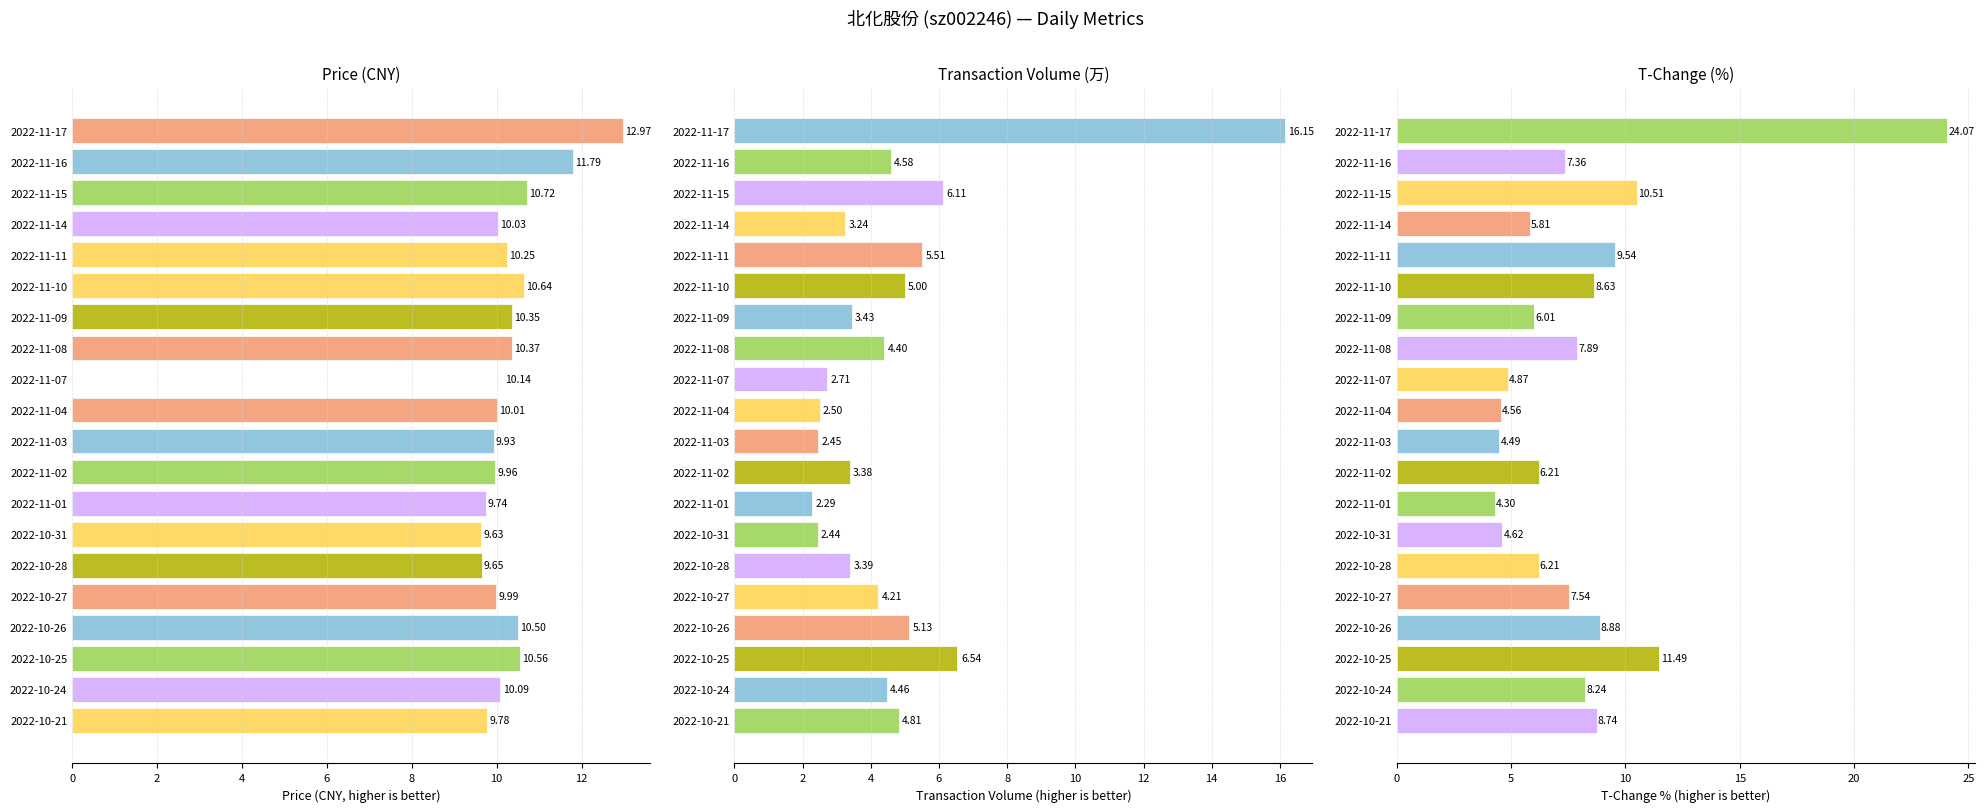

Which series has the largest total across all categories?

price